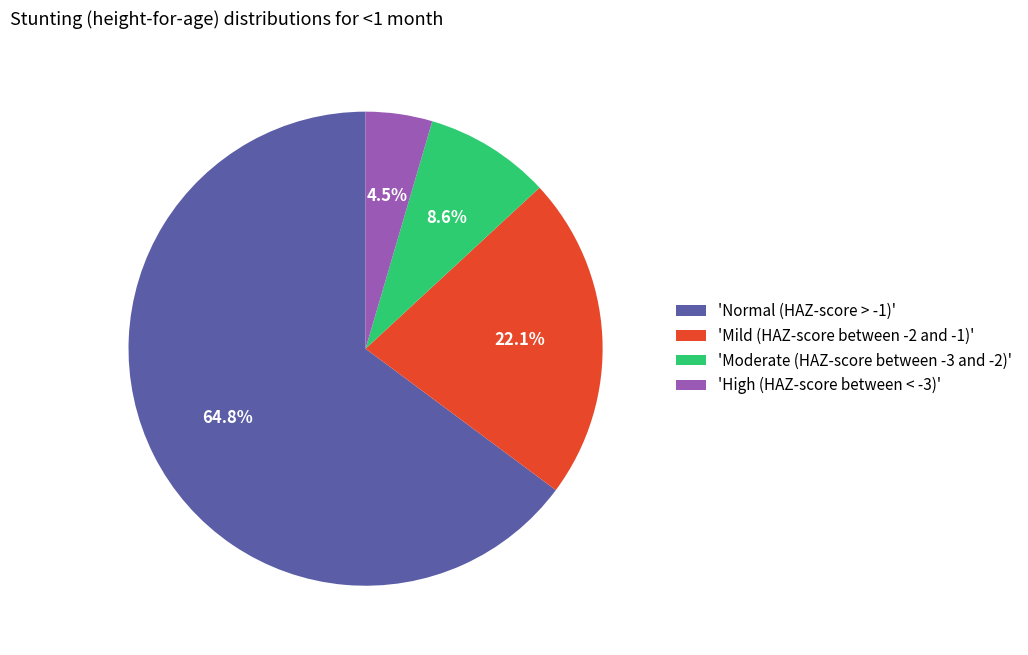

What is the largest slice in the pie chart?

'Normal (HAZ-score > -1)'